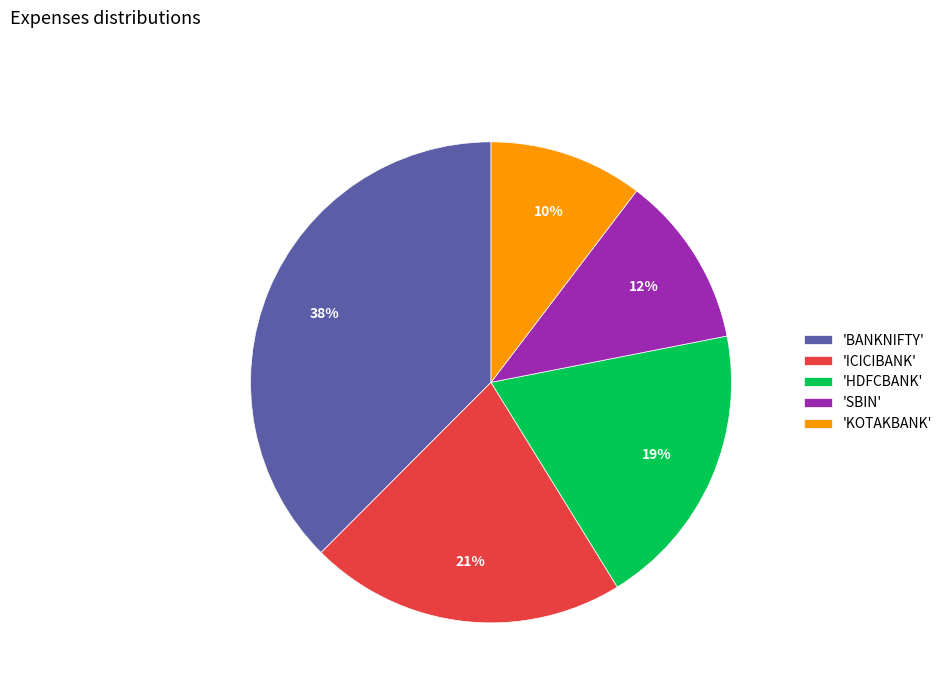

Between 'SBIN' and 'BANKNIFTY', which is larger?

'BANKNIFTY'